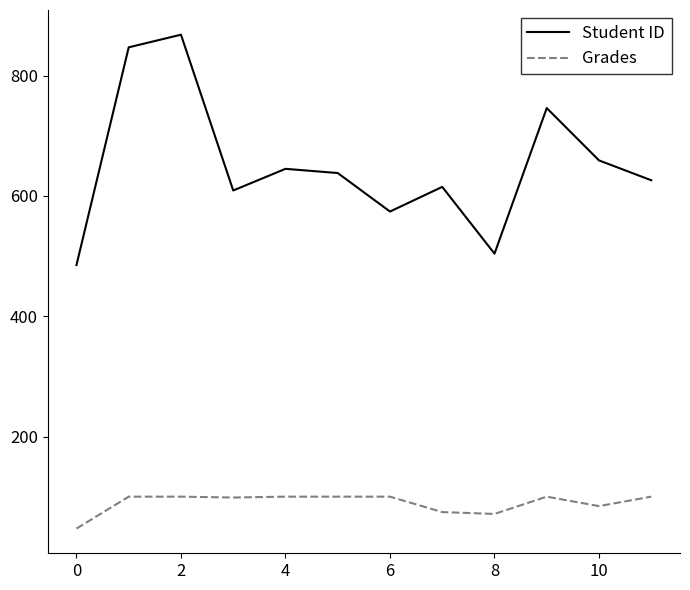

What is the maximum value shown in the chart?

868.0